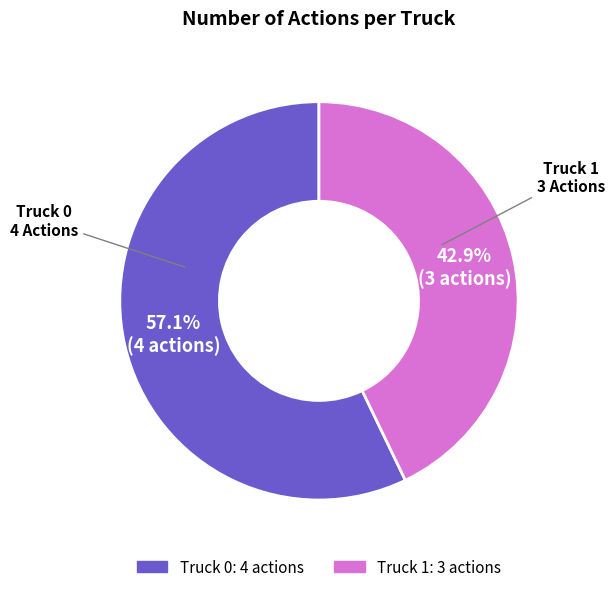

Count the number of slices in the pie.

2